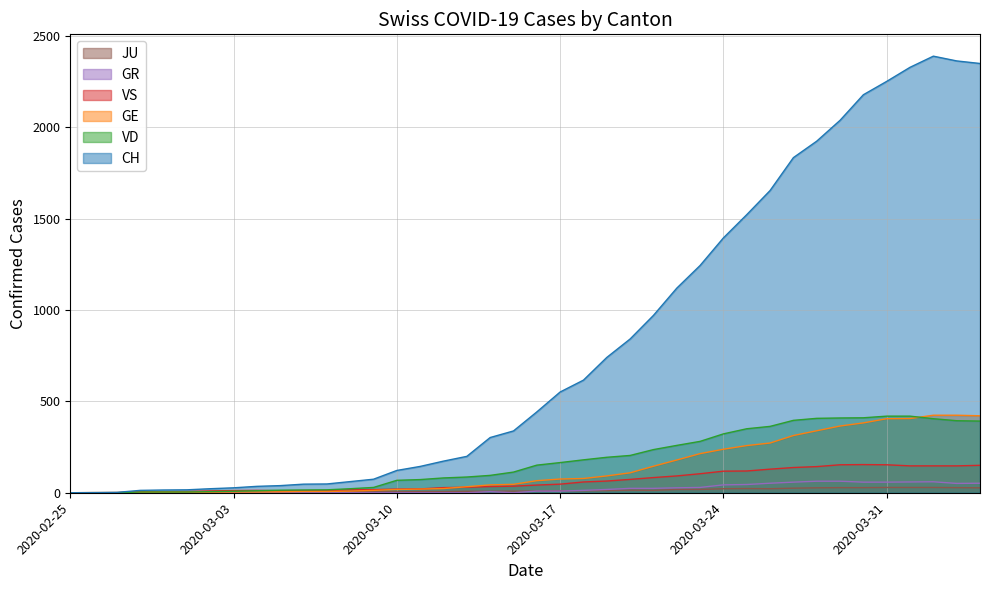

Which series has the widest spread of values?

CH